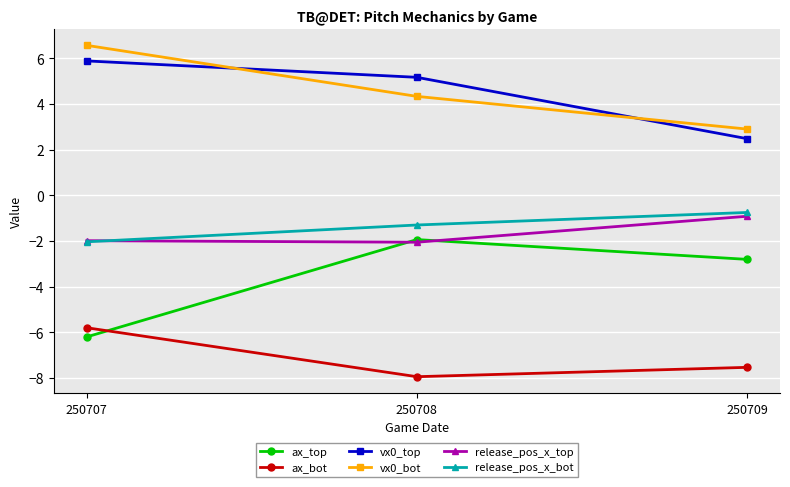

Rank the categories by vx0_bot value from lowest to highest.

250709, 250708, 250707